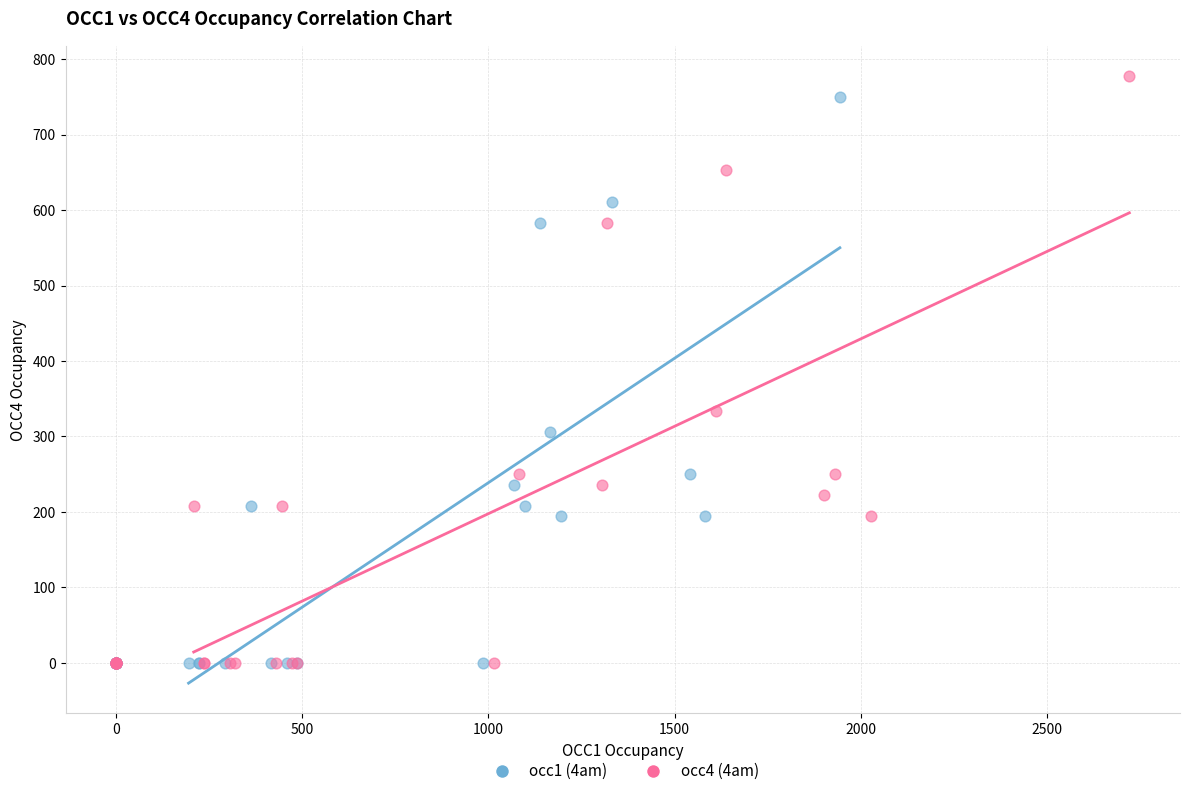

Which series has the widest spread of Y values?

occ4 (4am)